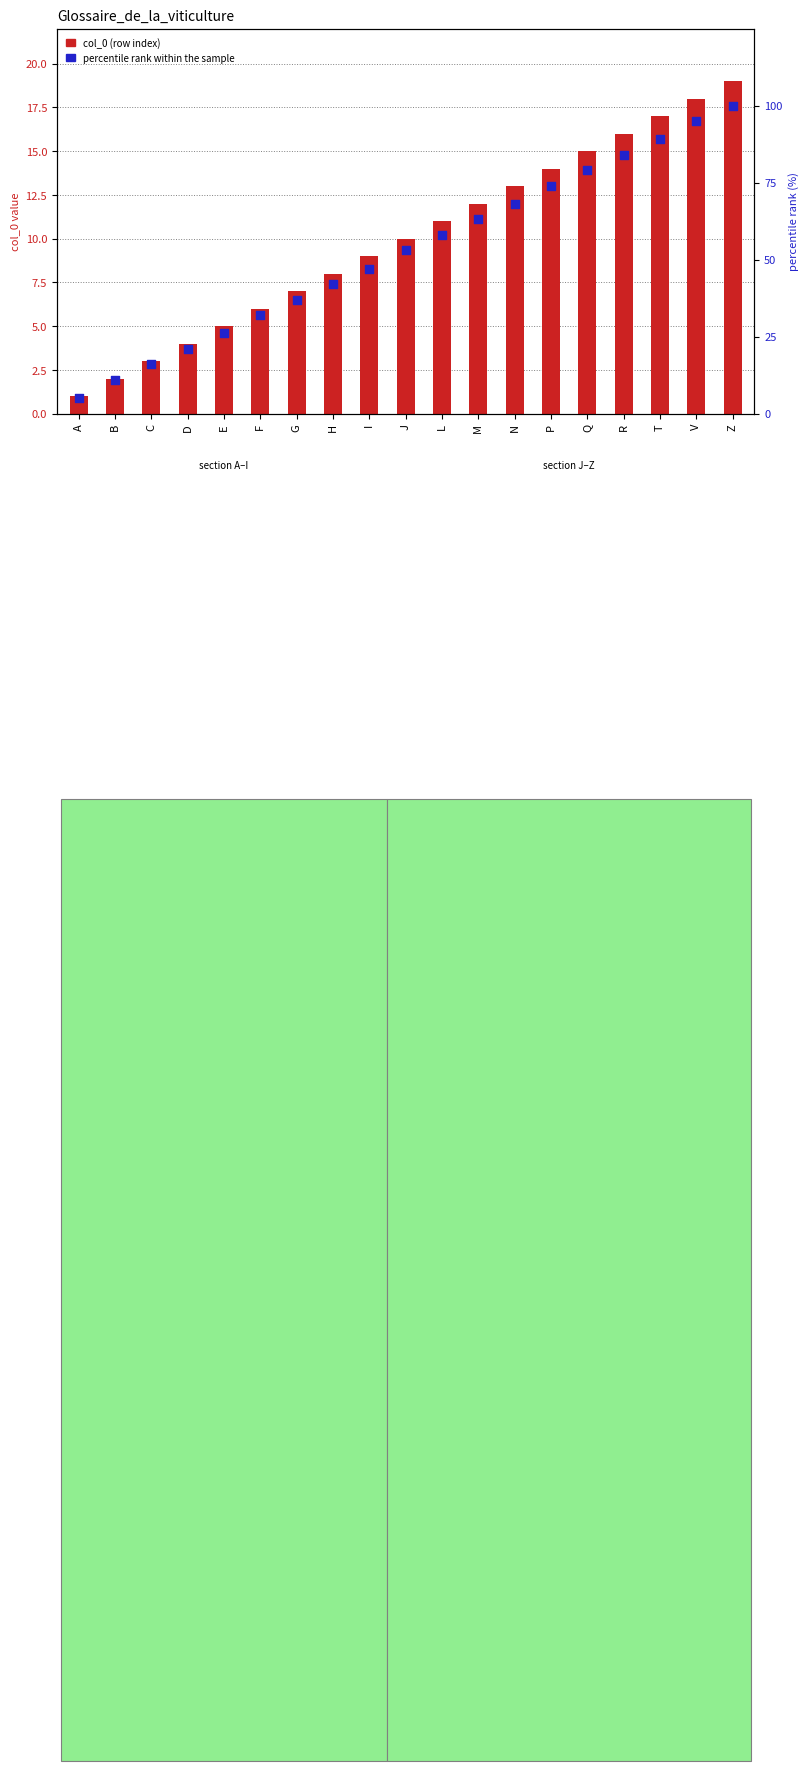

Which series contains the highest Y value?

percentile rank within the sample